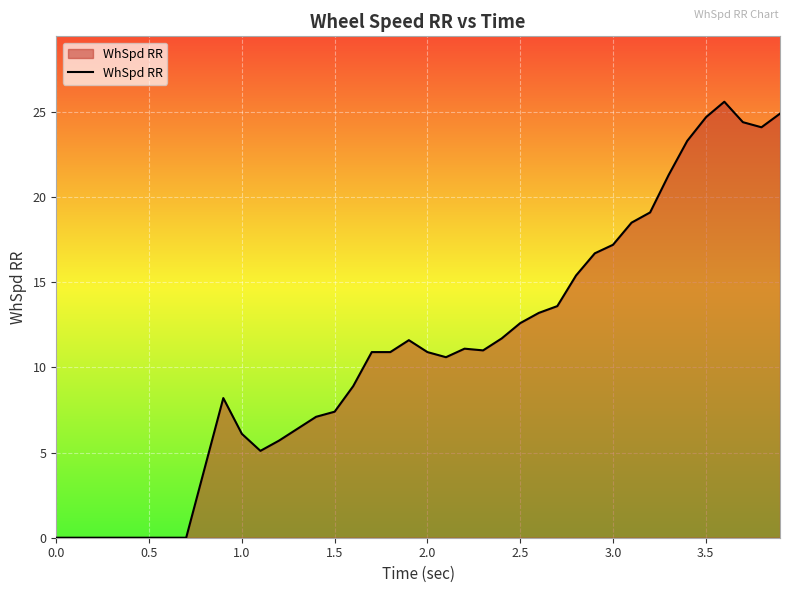

What is the difference between the maximum and minimum values?

25.6